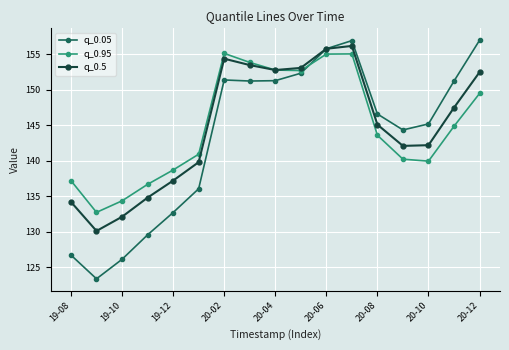

What is the highest value of the q_0.5 series?

156.2